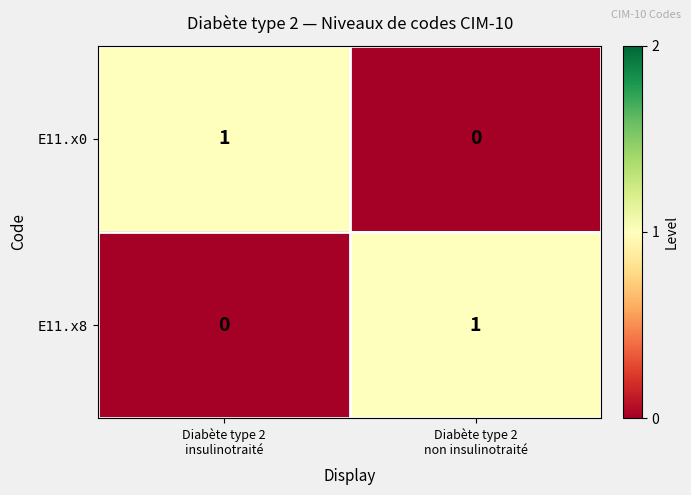

Reading right to left, list all the values displayed in this chart.

E11.x0: 0	1
E11.x8: 1	0